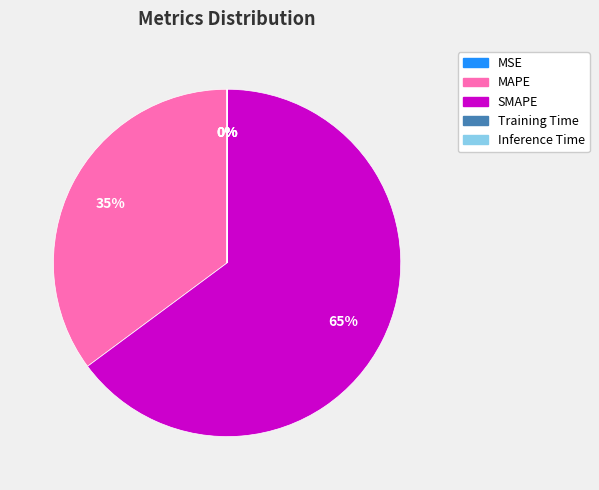

To the nearest percent, what percentage of the pie is SMAPE?

65%